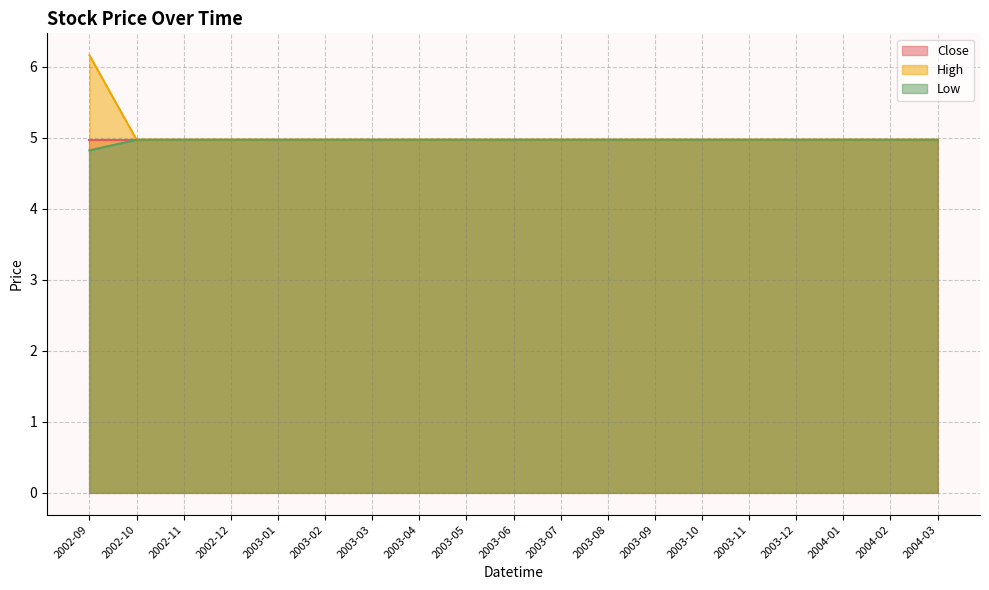

Which category has the lowest value across all series?

2002-09